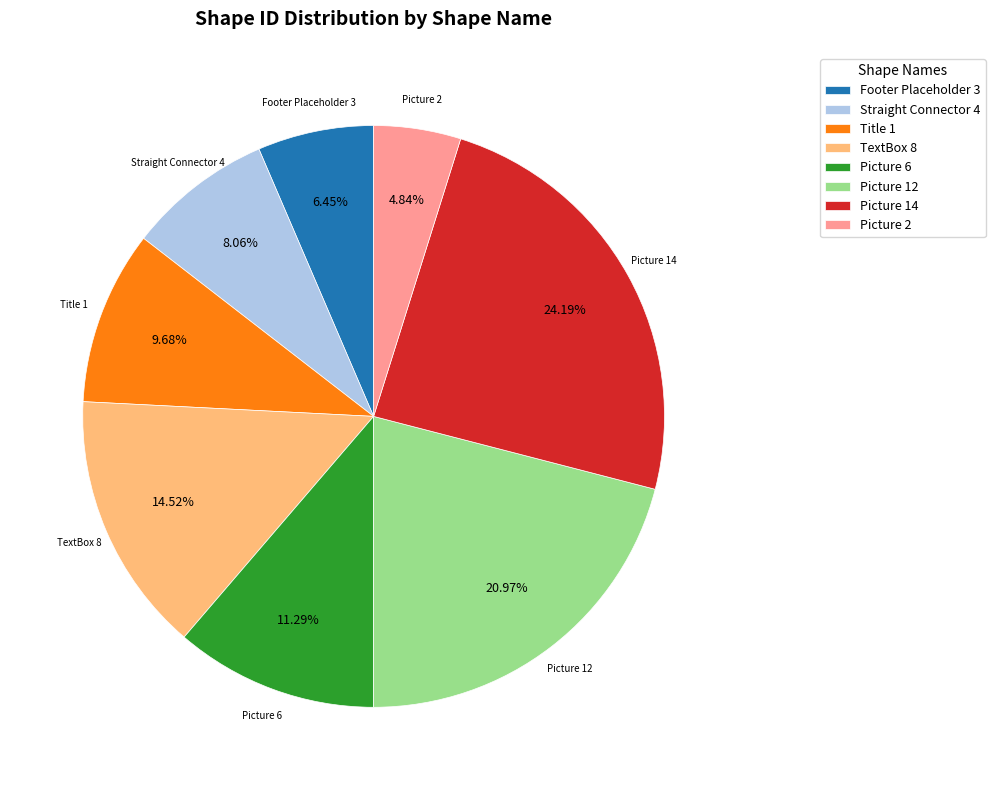

Is Picture 14 the majority of the pie?

No